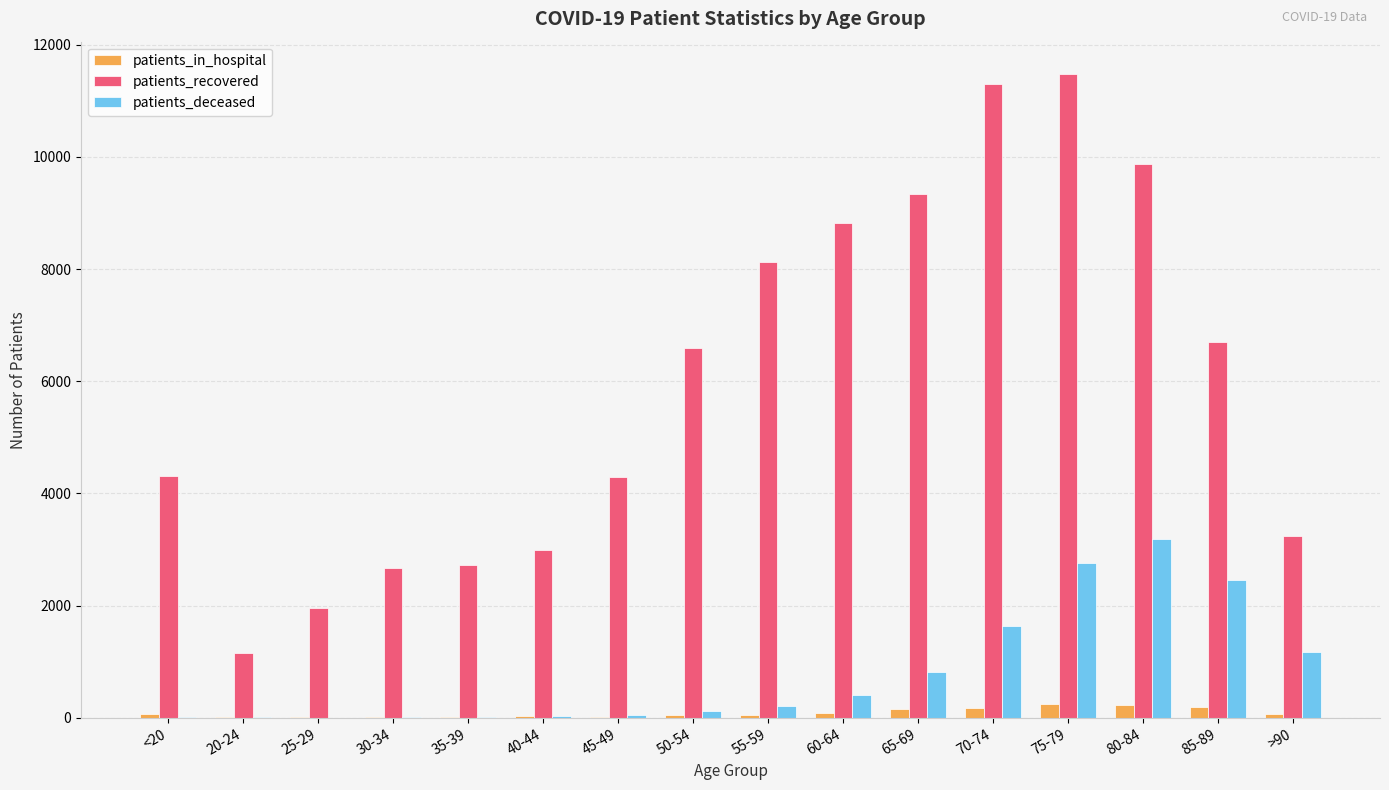

What is the sum of the patients_recovered values at >90 and 20-24?

4385